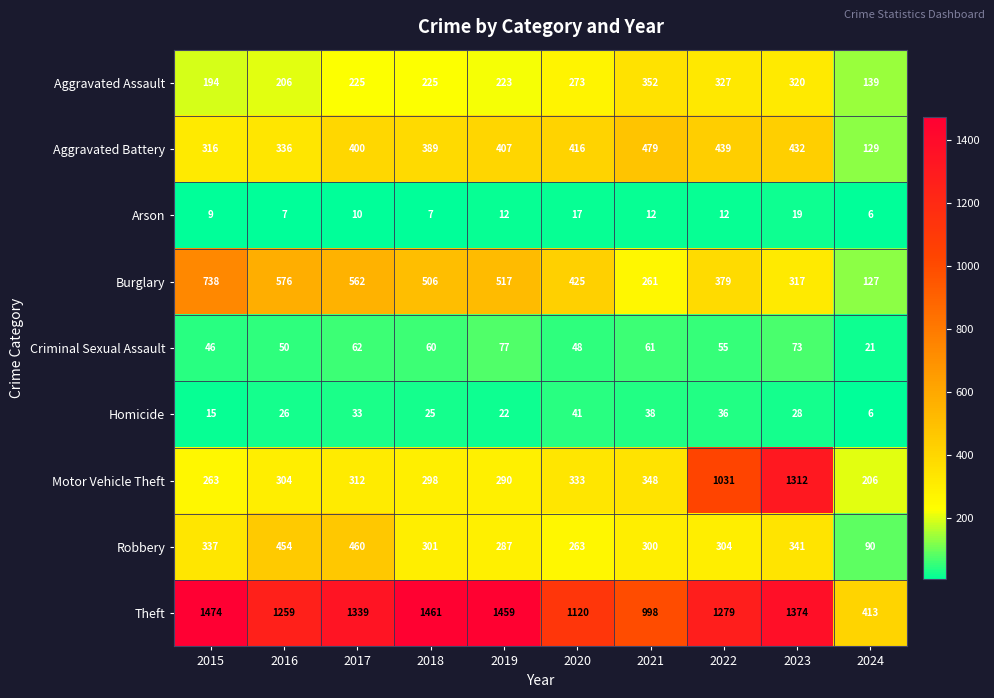

How many values in the Motor Vehicle Theft series are below 312?

5